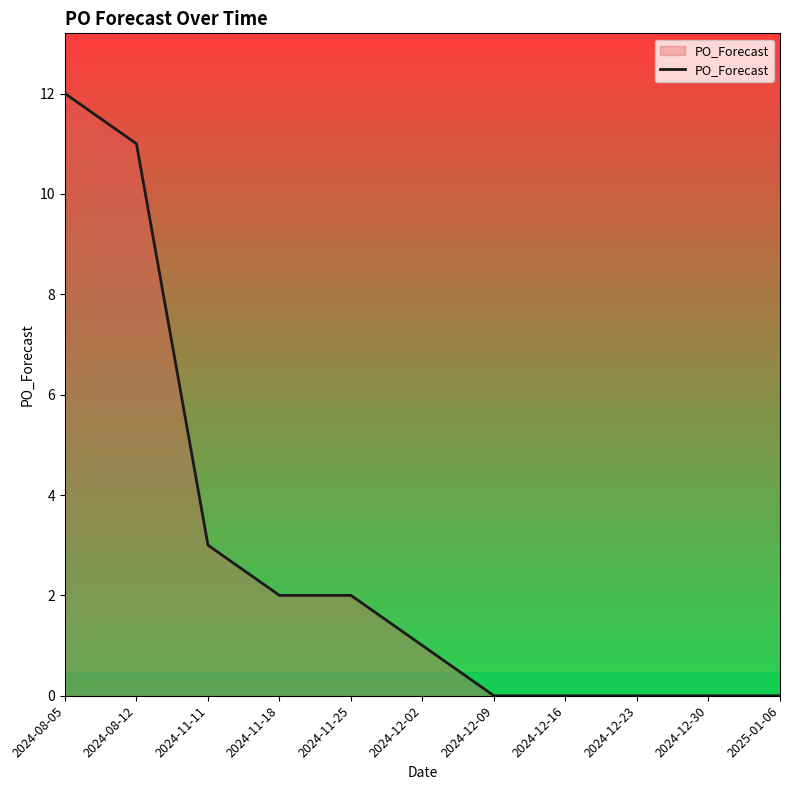

Does the chart display data point markers on the line(s)?

No